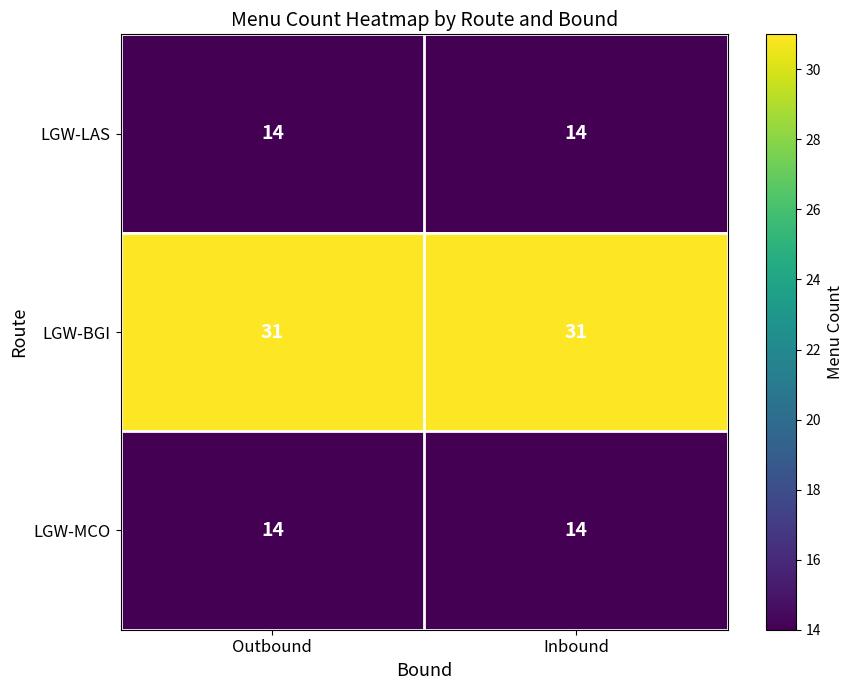

What is the average value of the LGW-MCO series?

14